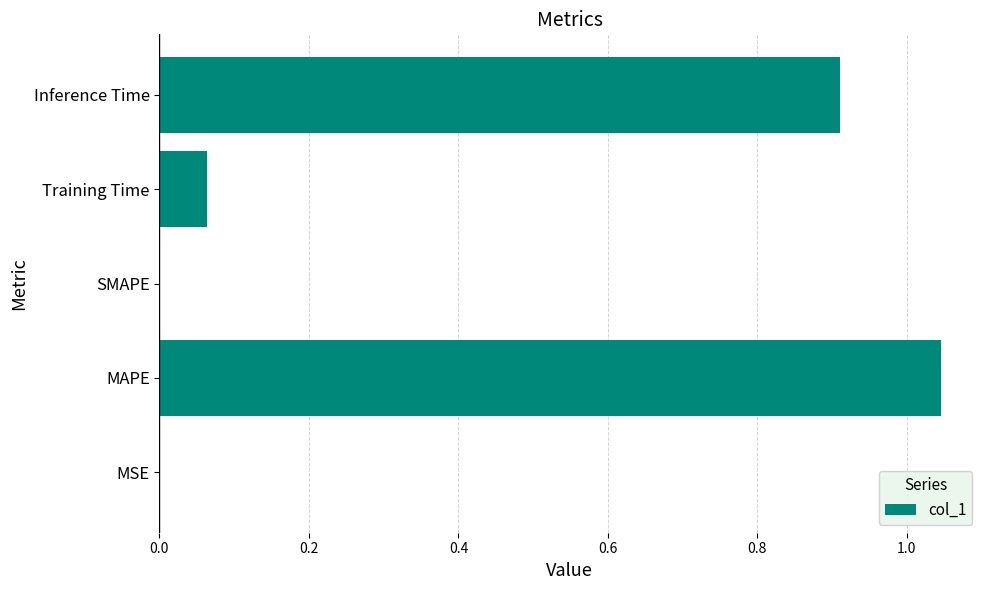

How many categories are shown in the chart?

5